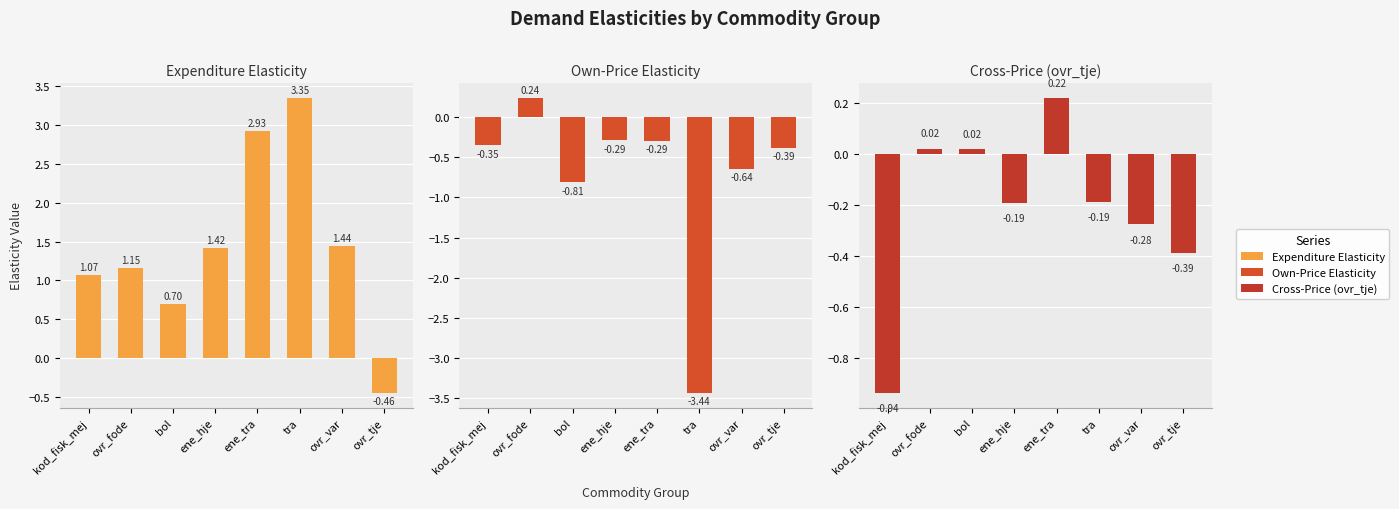

Which series has the widest spread of values?

Expenditure Elasticity